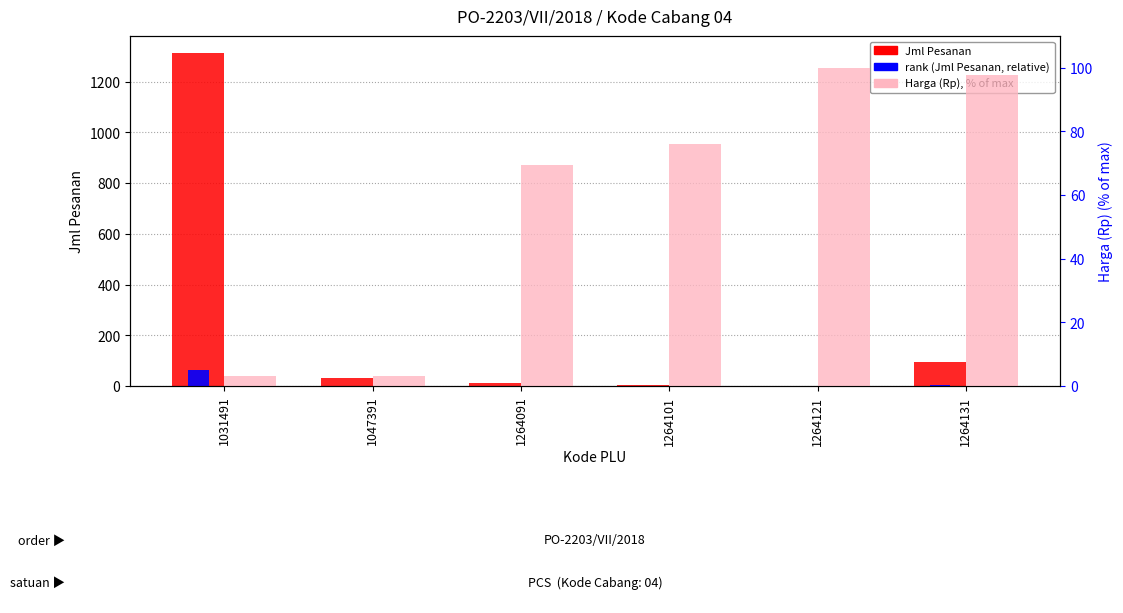

Rank the series at 1264101 from highest to lowest value.

Harga (Rp) % of max, Jml Pesanan, rank (Jml Pesanan)